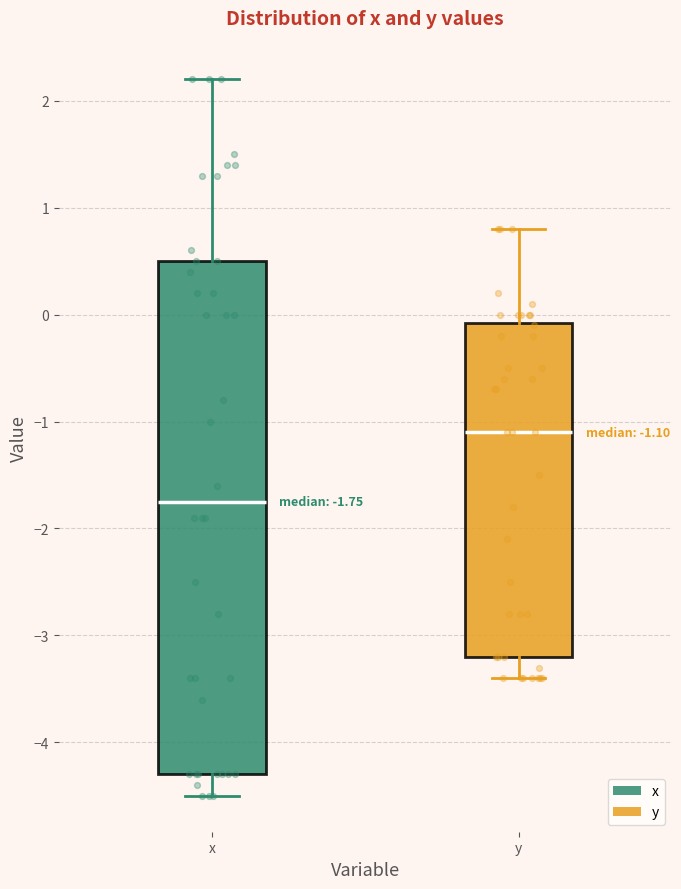

Which box is the tallest, from its lower edge to its upper edge?

x